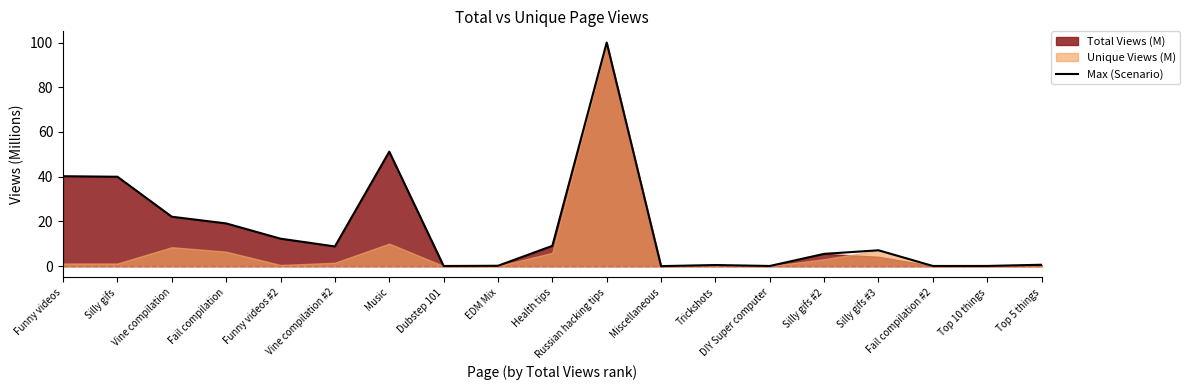

List the labels in order of value, smallest first.

Miscellaneous, Dubstep 101, Fail compilation #2, DIY Super computer, Top 10 things, EDM Mix, Trickshots, Top 5 things, Silly gifs #2, Silly gifs #3, Vine compilation #2, Health tips, Funny videos #2, Fail compilation, Vine compilation, Silly gifs, Funny videos, Music, Russian hacking tips